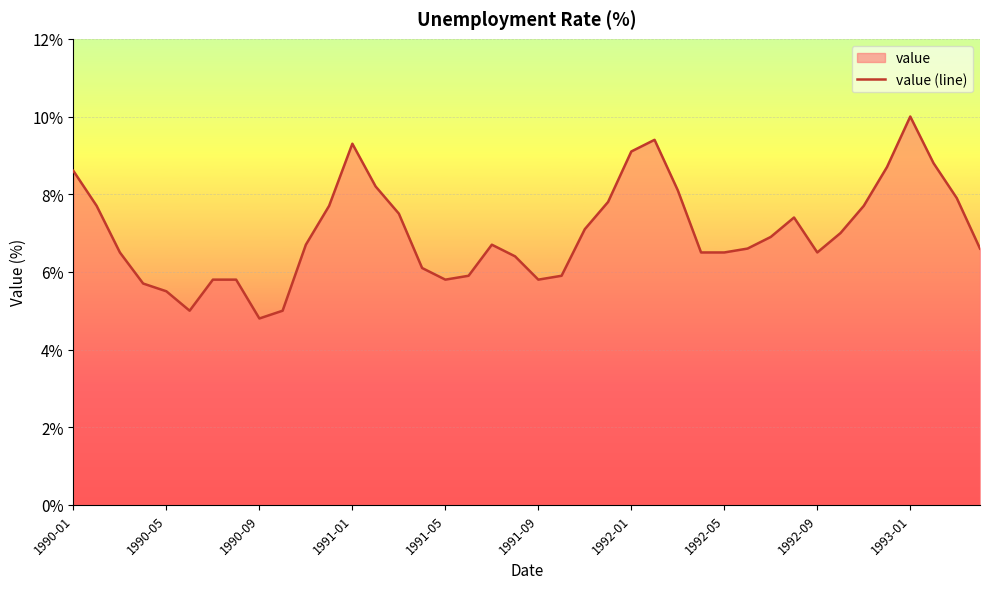

How many points are higher than both their immediate neighbors (excluding endpoints)?

5